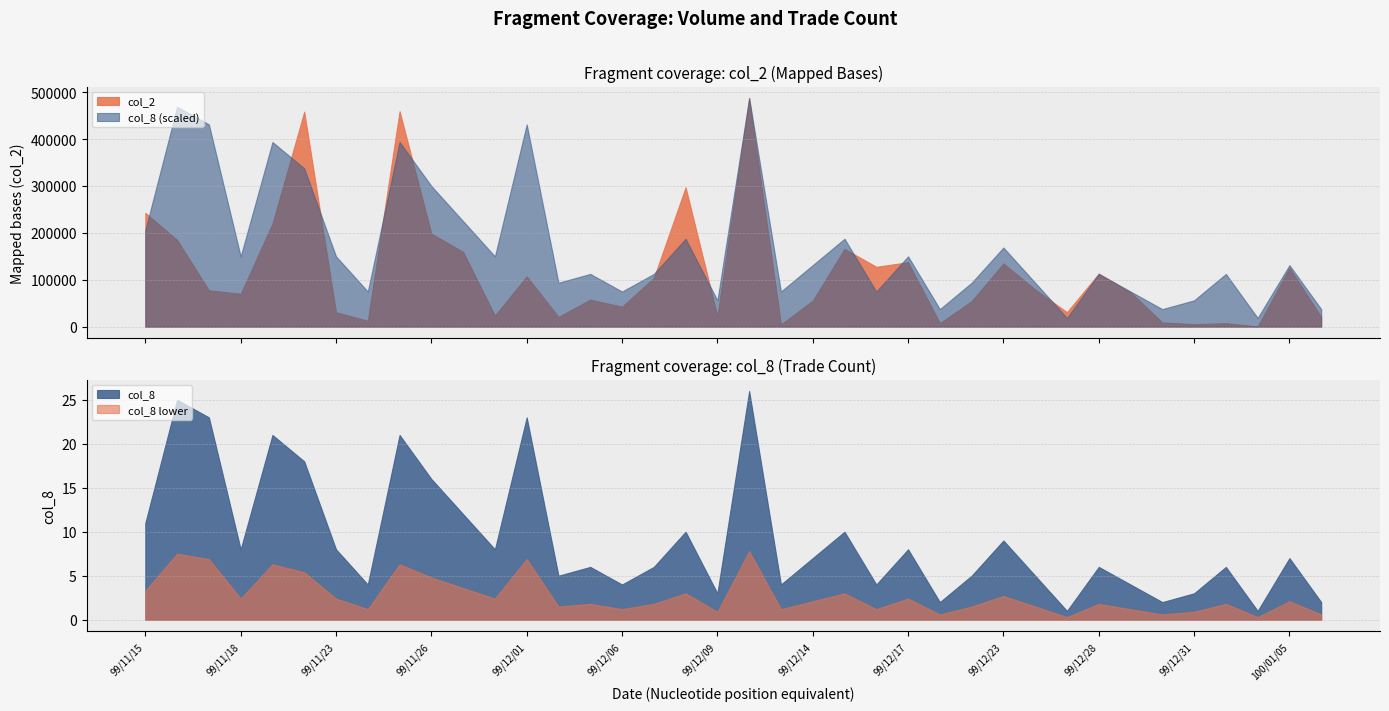

Reading left to right, transcribe all the data shown in this chart.

col_2: 242770	184870	77600	70250	219940	458380	30750	12610	459500	198520	159480	23760	107370	20900	57770	42650	103920	297260	22200	487620	4770	55640	166000	127780	137500	7570	54600	134740	79370	31040	113320	73670	9020	5500	7540	600	125460	20800
col_8: 11	25	23	8	21	18	8	4	21	16	12	8	23	5	6	4	6	10	3	26	4	7	10	4	8	2	5	9	5	1	6	4	2	3	6	1	7	2